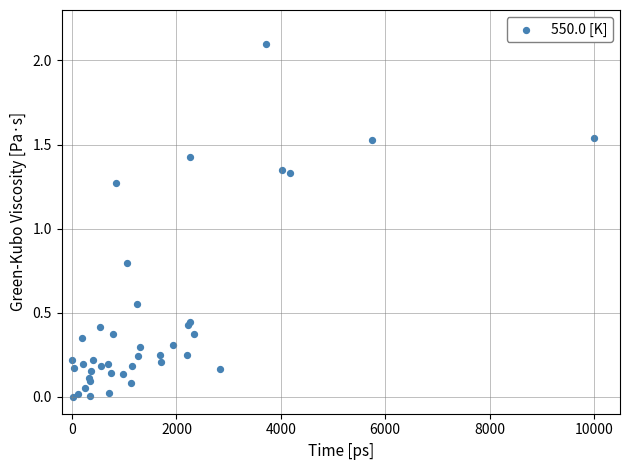

What Y value in the scatter plot is closest to 1?

0.8